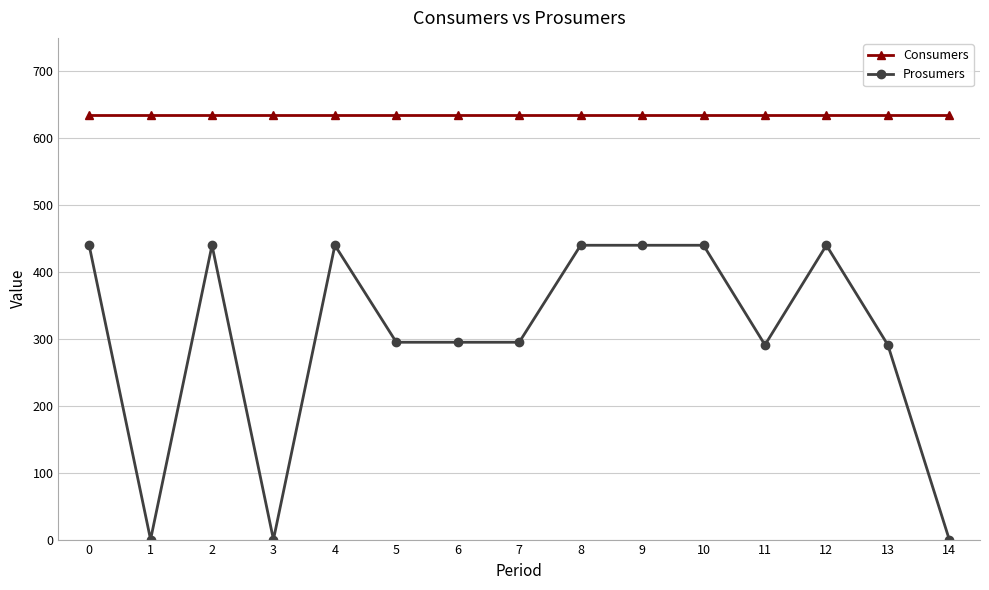

Read the Consumers value at 4.

635